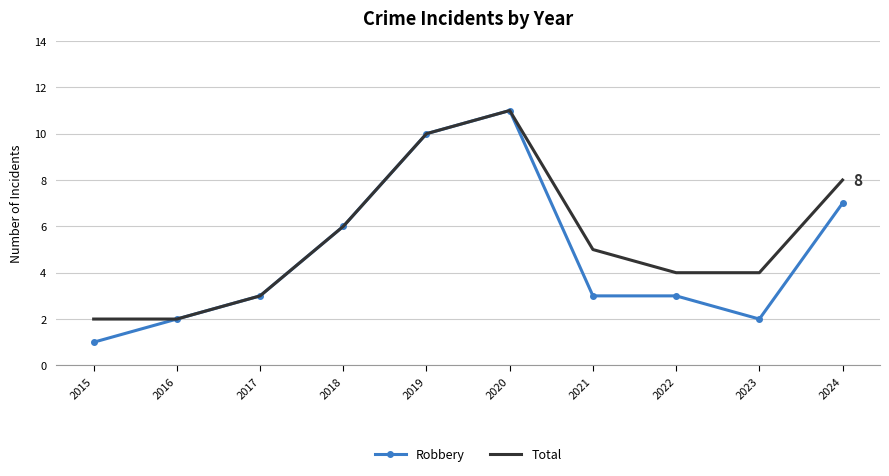

What is the spread (max minus min) of values at 2024?

1